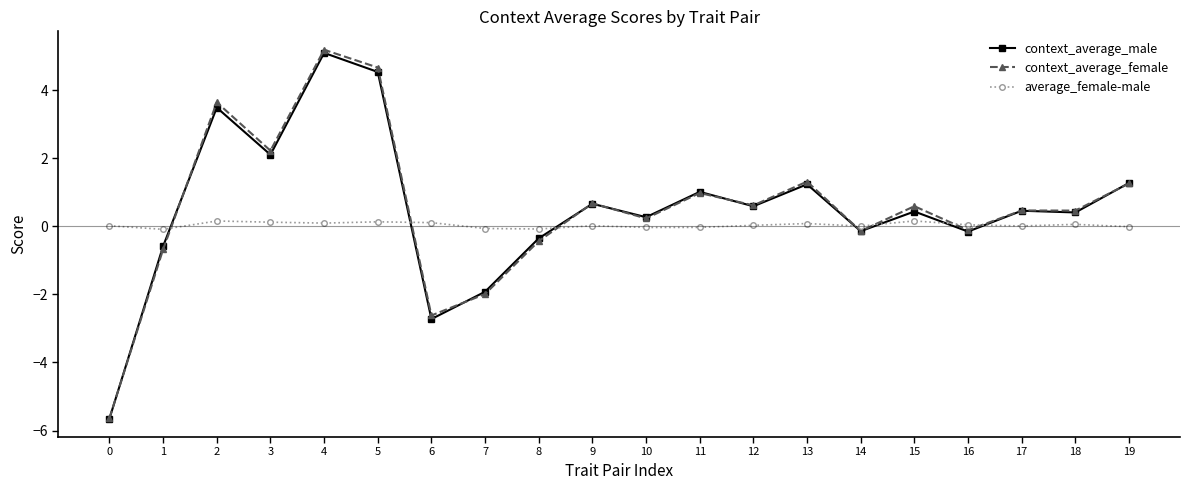

How many distinct data groups are displayed?

3